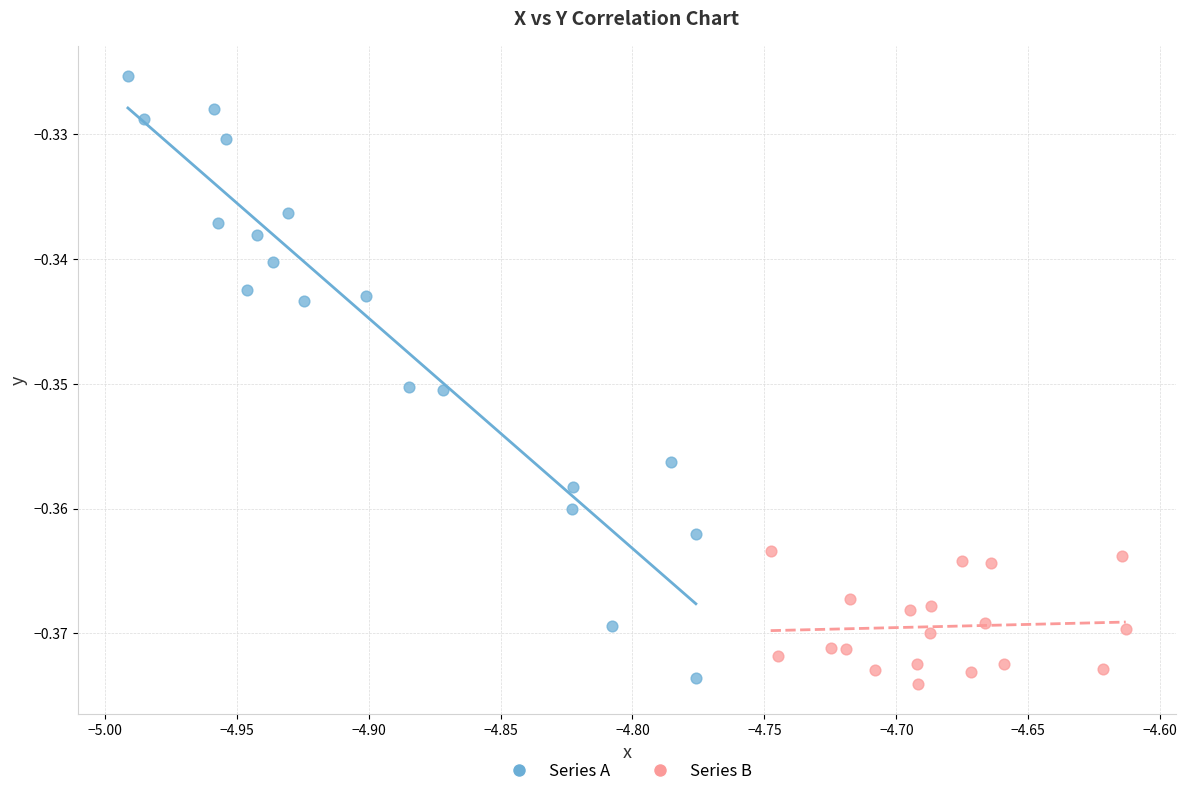

What are all the series names shown in the legend?

Series A, Series B